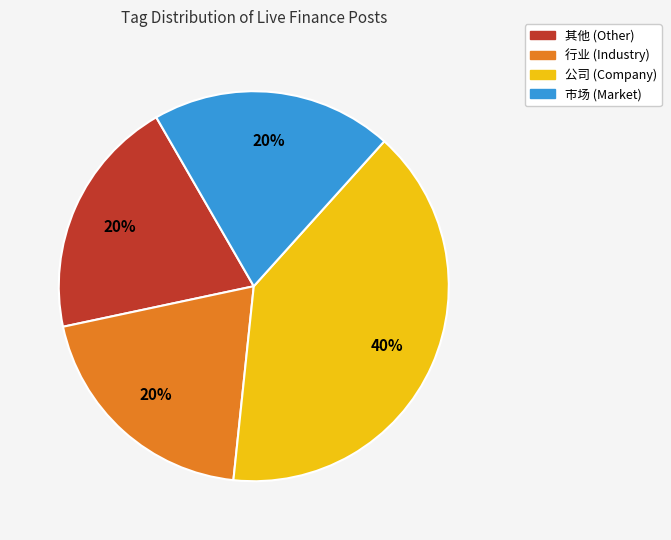

Which slice is the largest?

公司